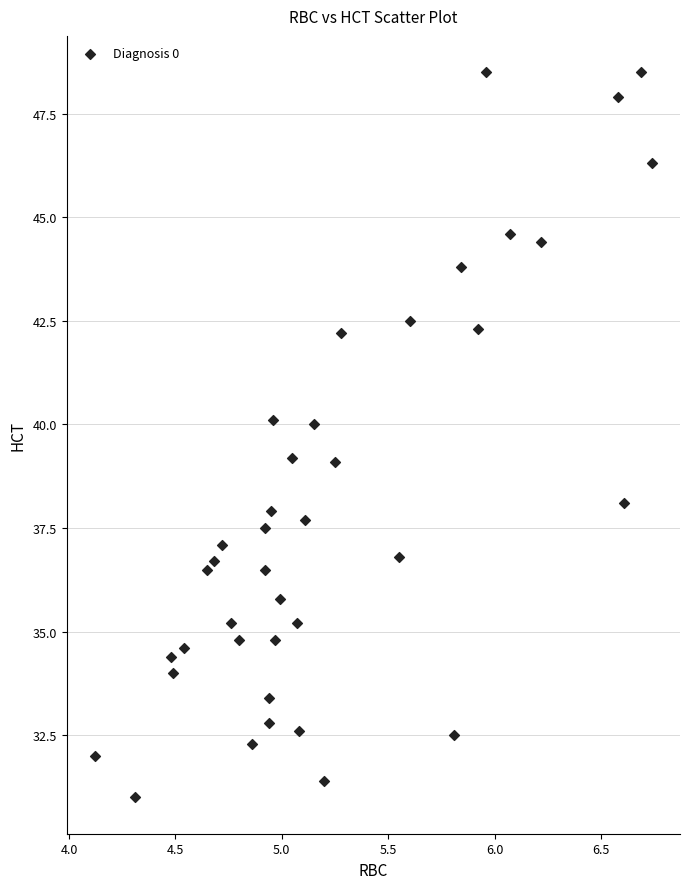

What is the range of Y values (max minus min)?

17.5